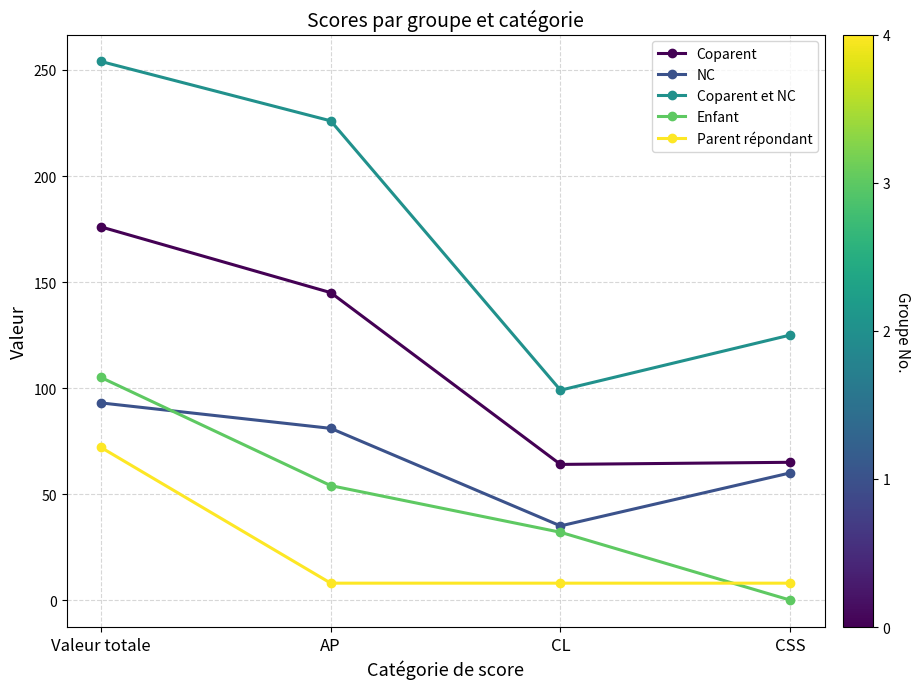

Between AP and CL, which series saw the biggest shift?

Coparent et NC